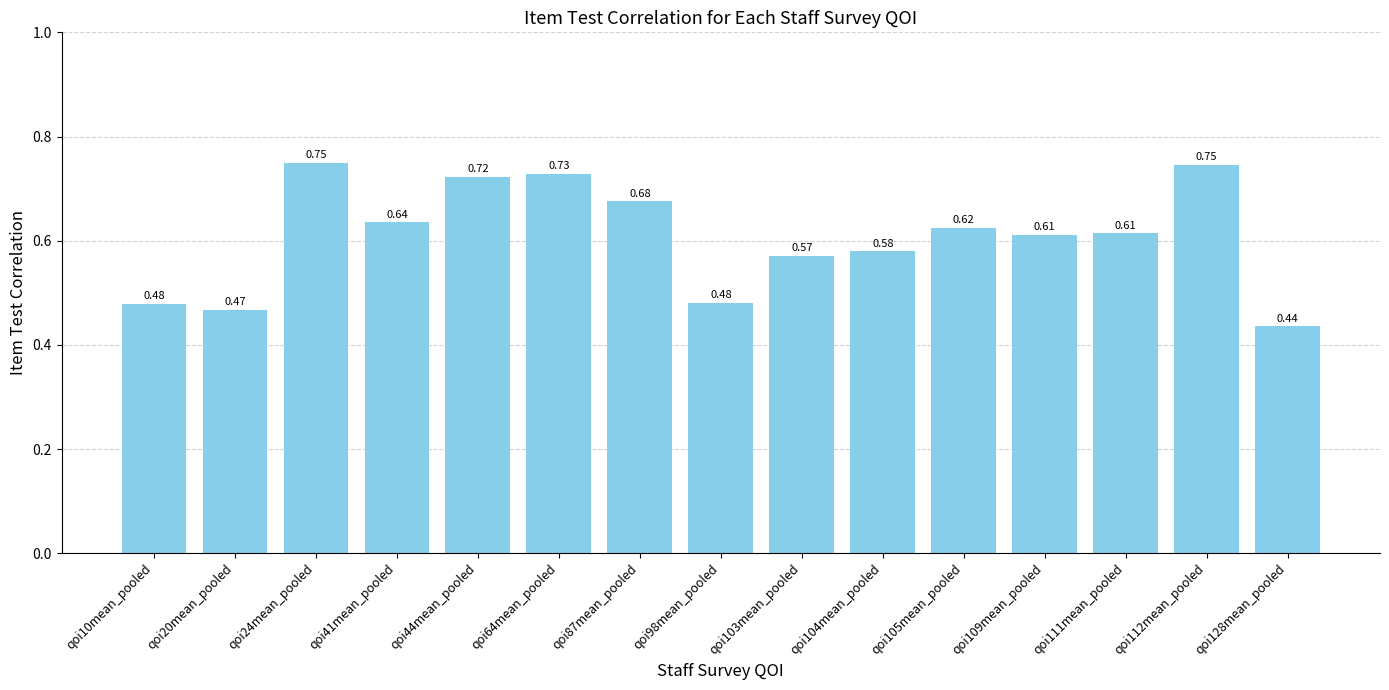

What is the change in value from qoi24mean_pooled to qoi41mean_pooled?

-0.1